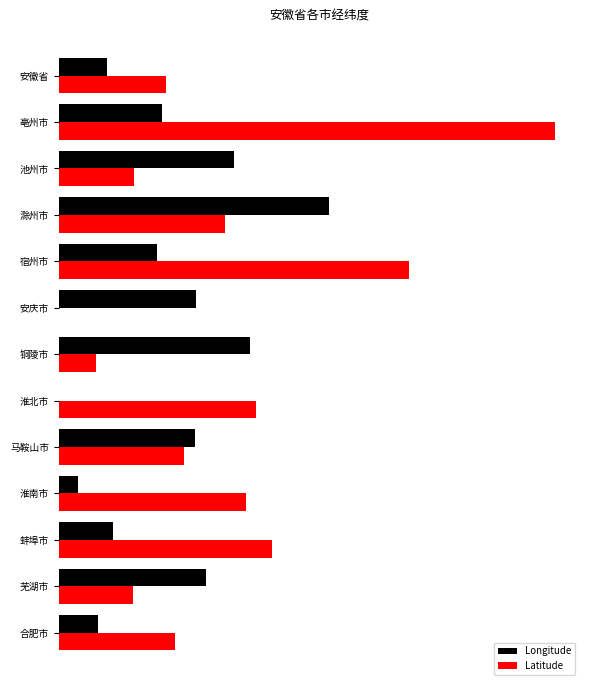

What are all the series names shown in the legend?

Longitude, Latitude